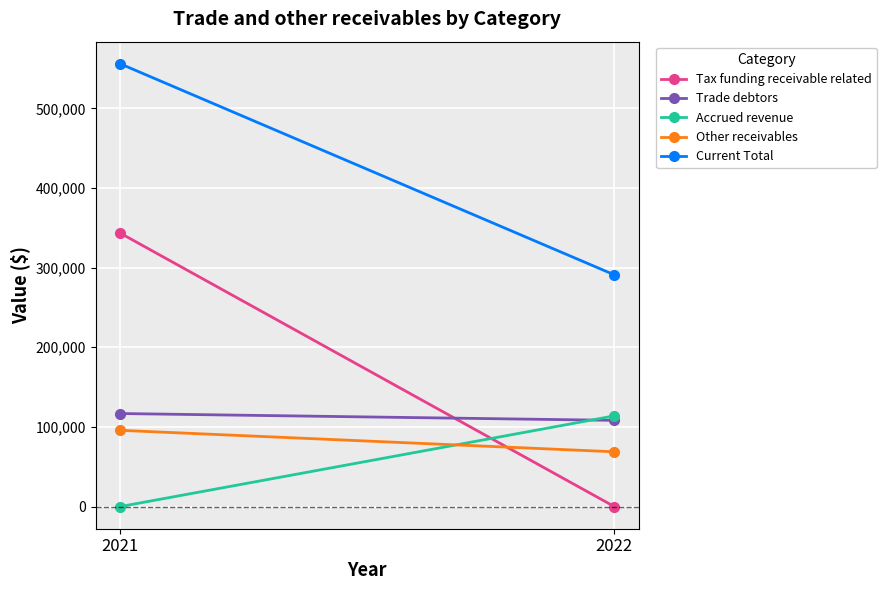

What is the sum of all Current Total values?

846785